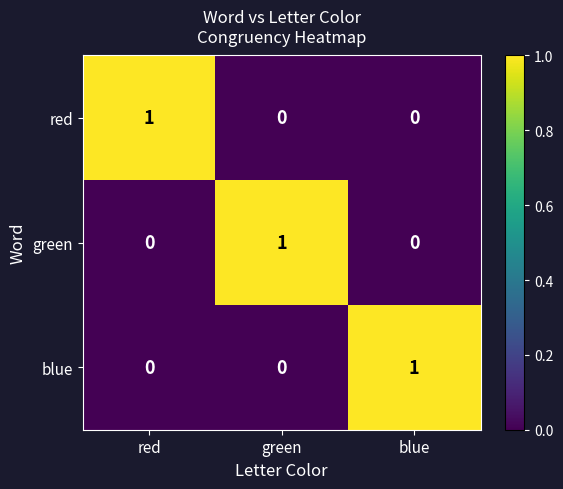

How many red values are between 0 and 1?

3